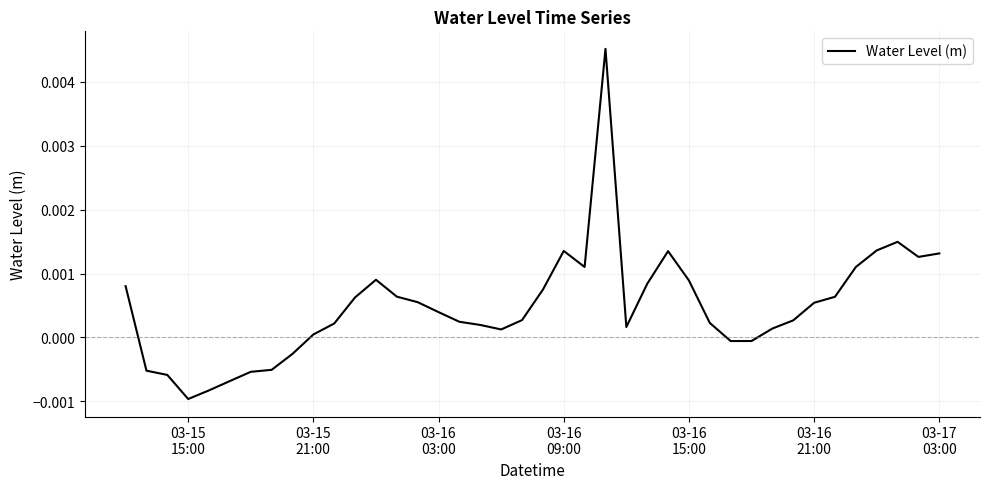

Is this an area chart (filled region under the line)?

No